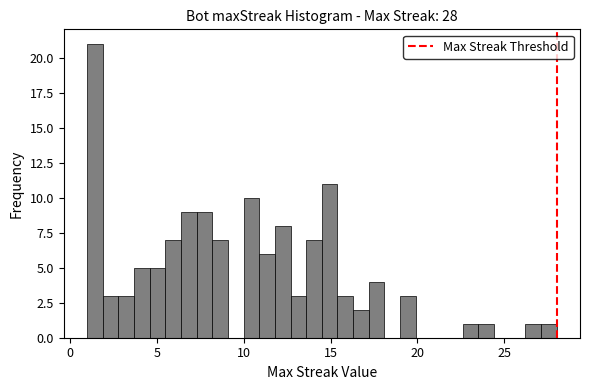

Read against the x-axis, roughly where is the centre of the tallest bar?

1.5